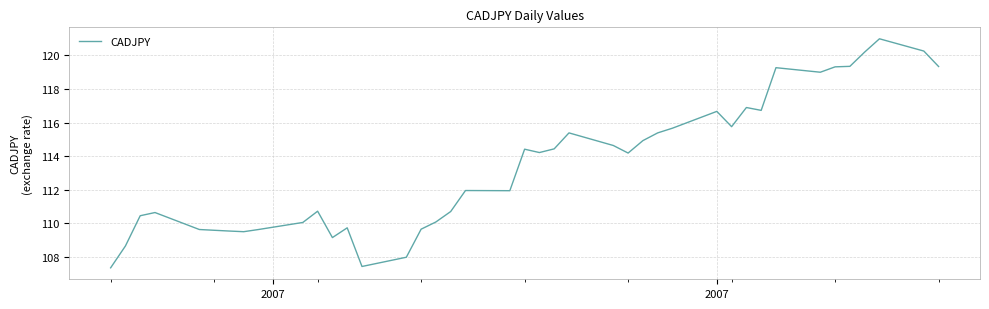

What is the maximum value shown in the chart?

121.0